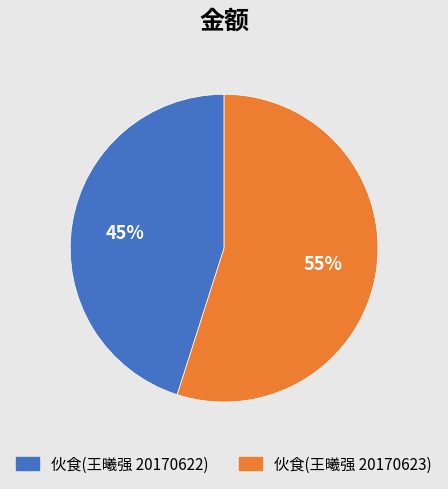

Count the number of slices in the pie.

2